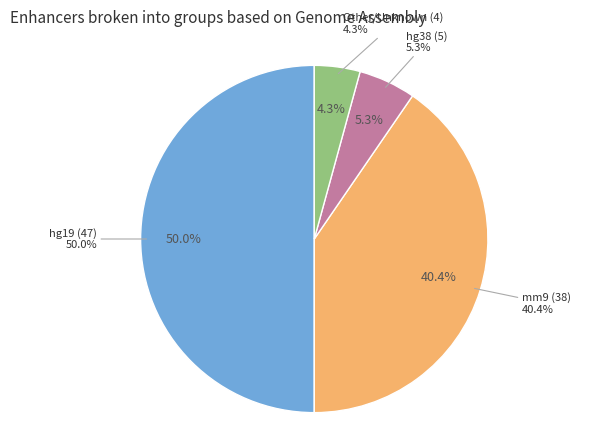

What percentage is NOT represented by mm9?

59.6%